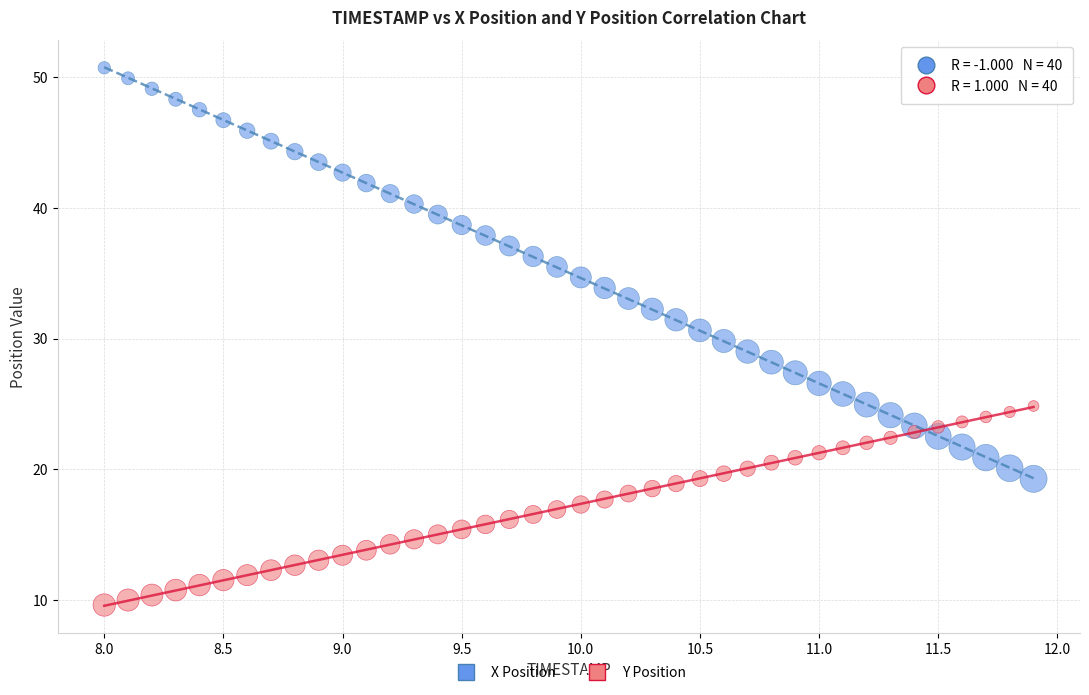

Which series reaches the minimum Y coordinate?

Y Position